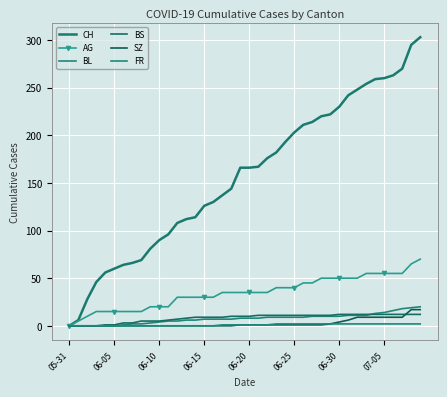

True or false: BL and SZ intersect in this chart.

False